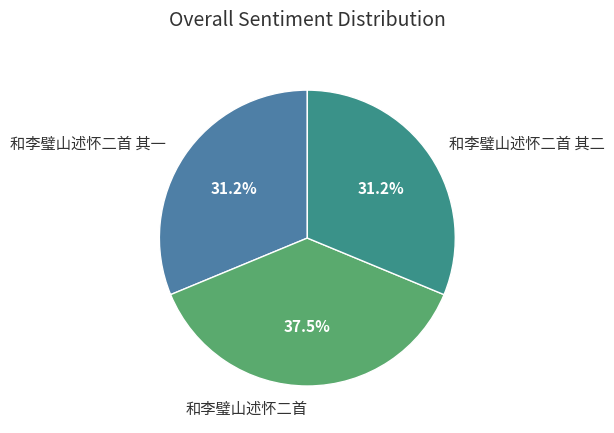

Is there a majority slice in this chart?

No